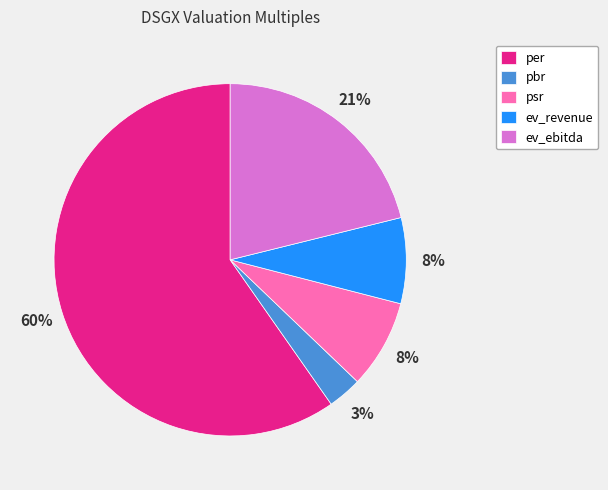

Is the sum of pbr and psr greater than half?

No